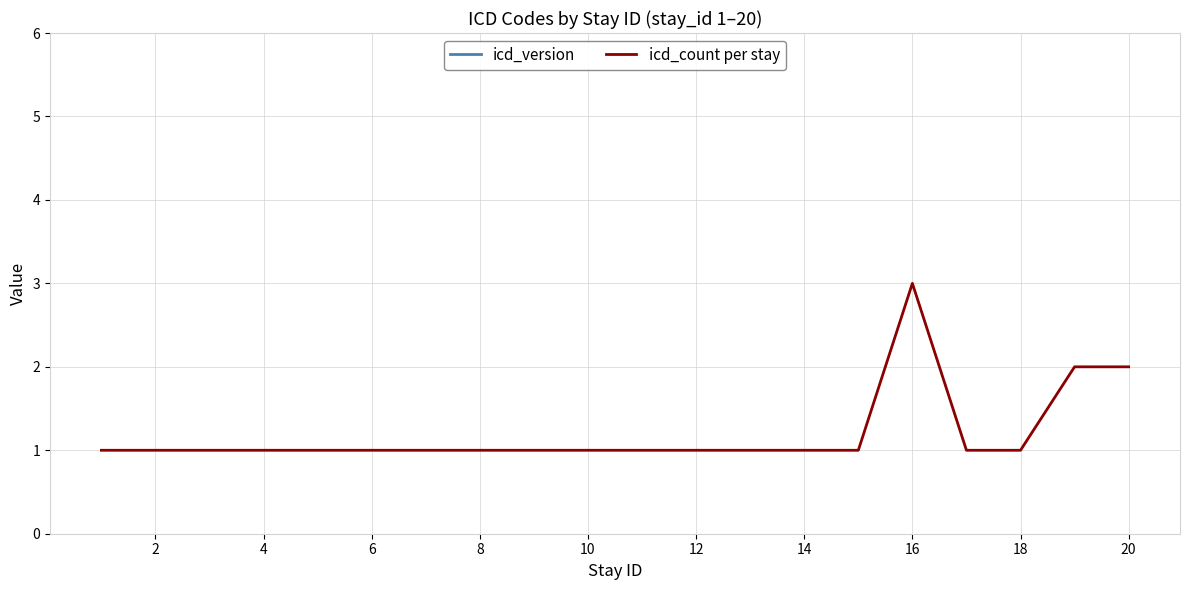

Which series has the widest spread of values?

icd_count per stay